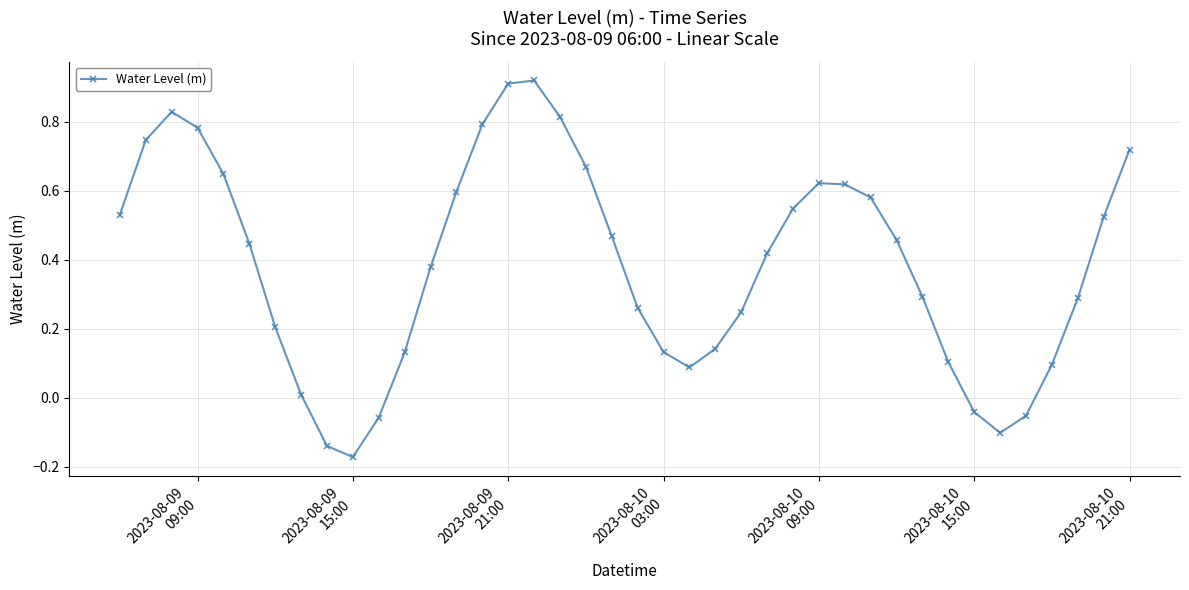

Count the number of values greater than 0.

34